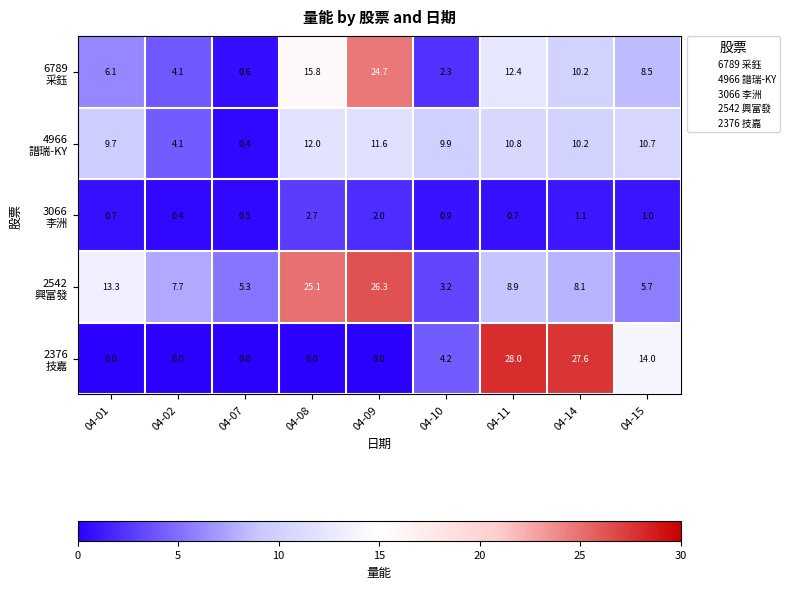

At which category is the sum across all series the highest?

04-09